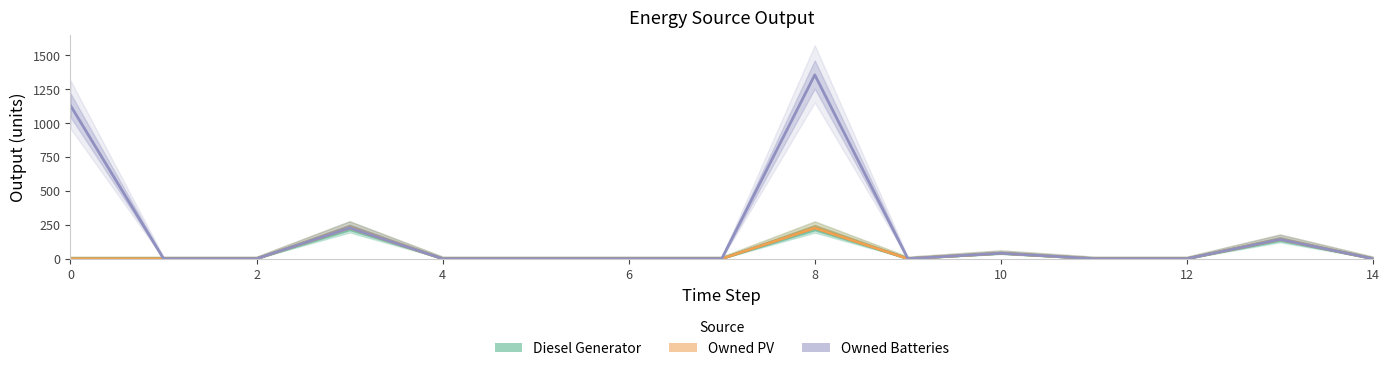

How many interior local valleys does the Diesel Generator series have?

1